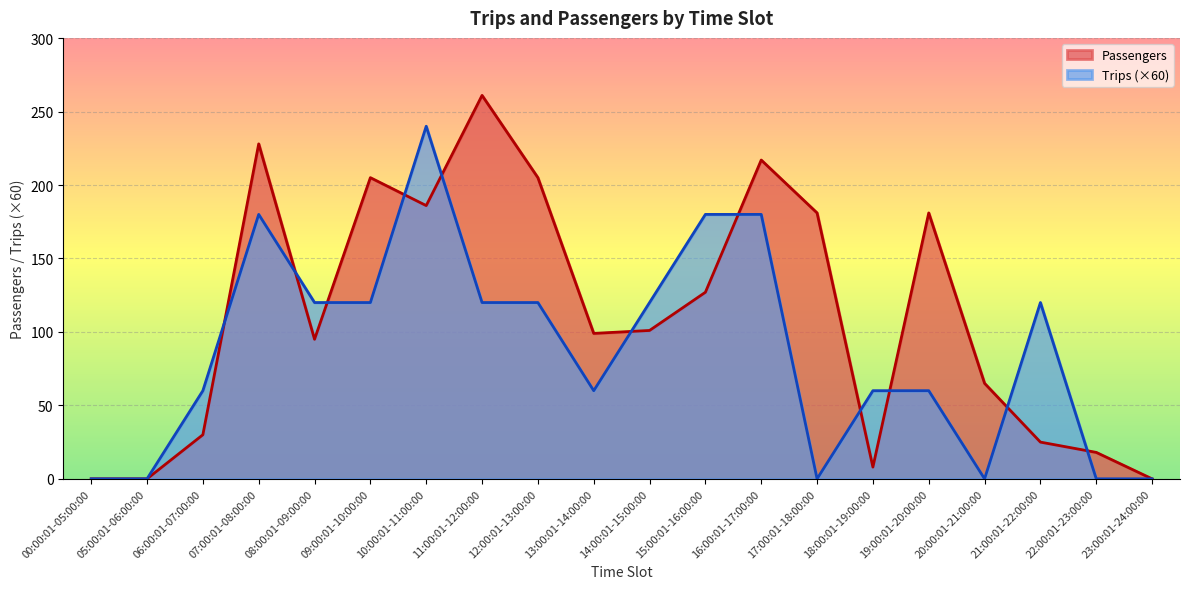

What position from the left is 06:00:01-07:00:00?

3